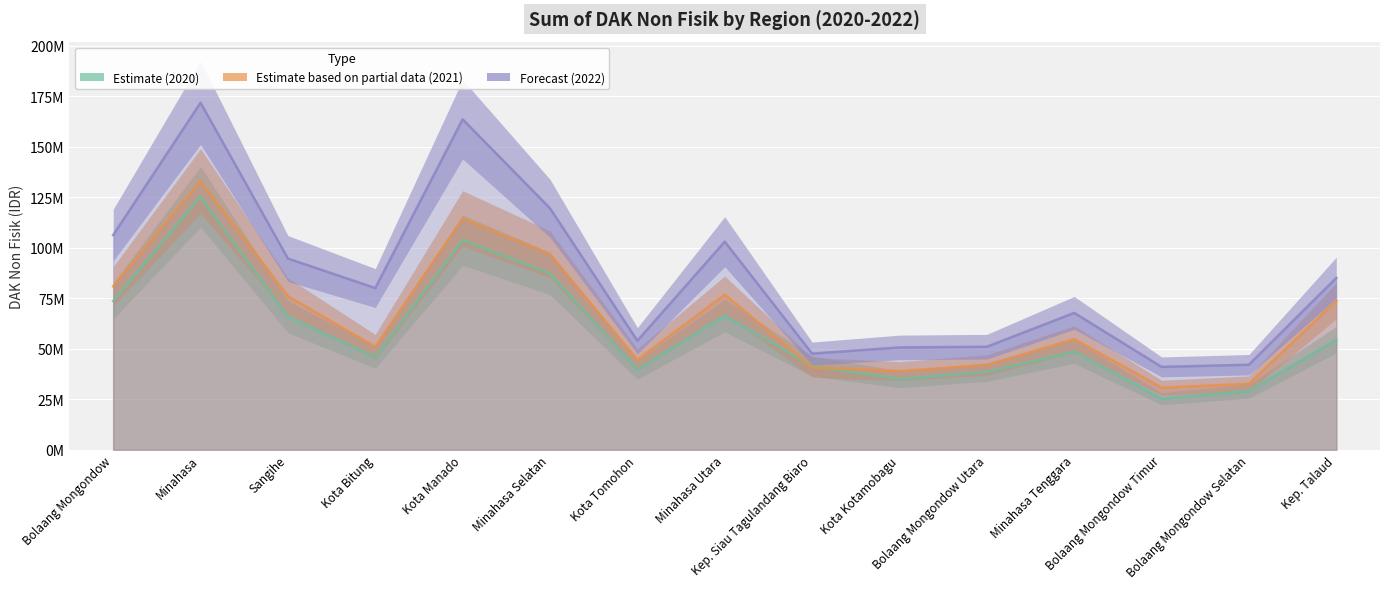

Which category has the highest value in the 2022 series?

Minahasa